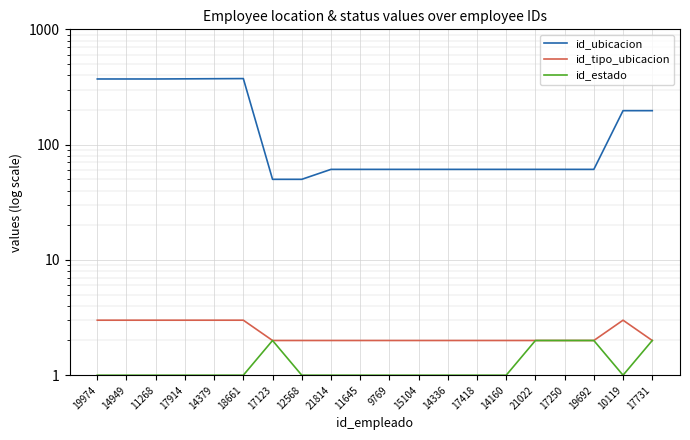

At which category is the sum across all series the highest?

18661